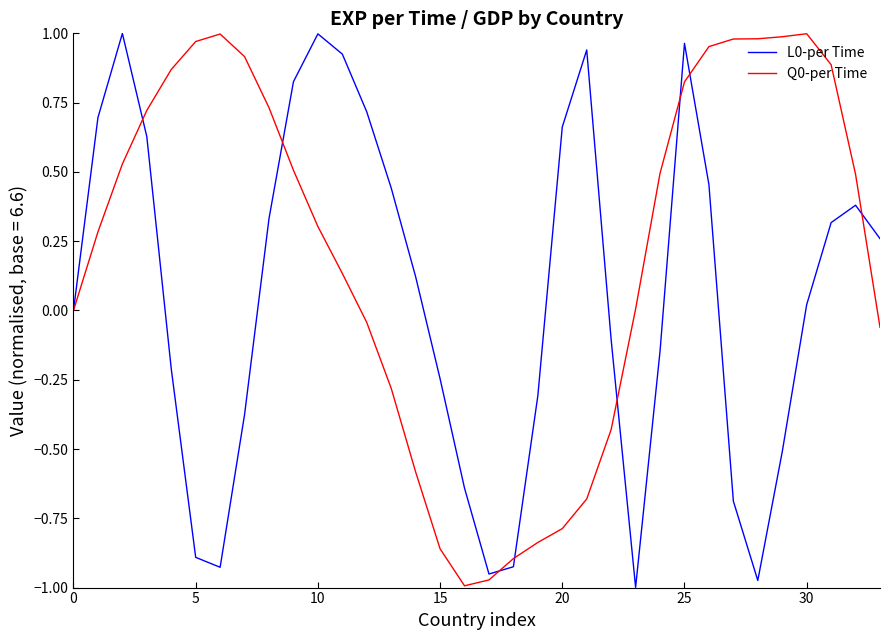

How many series are shown in this chart?

2